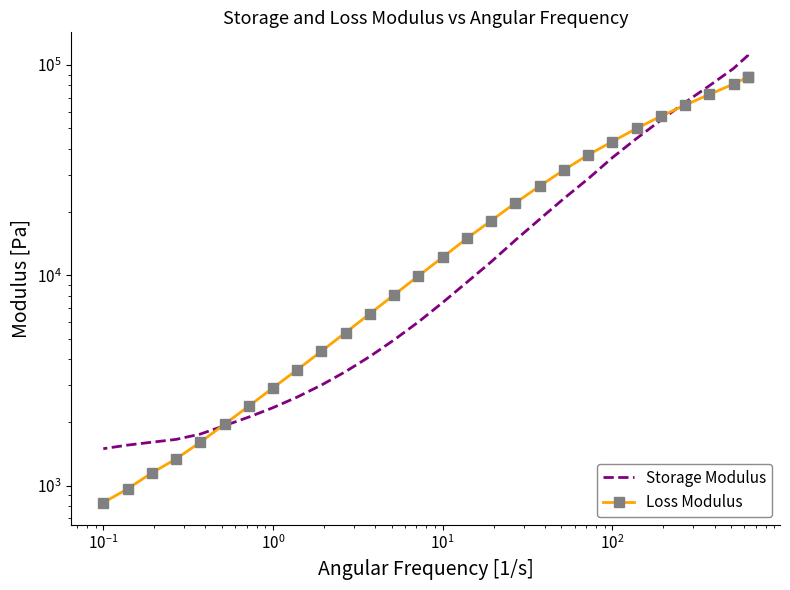

List the series in order of their peak value, lowest first.

Loss Modulus, Storage Modulus